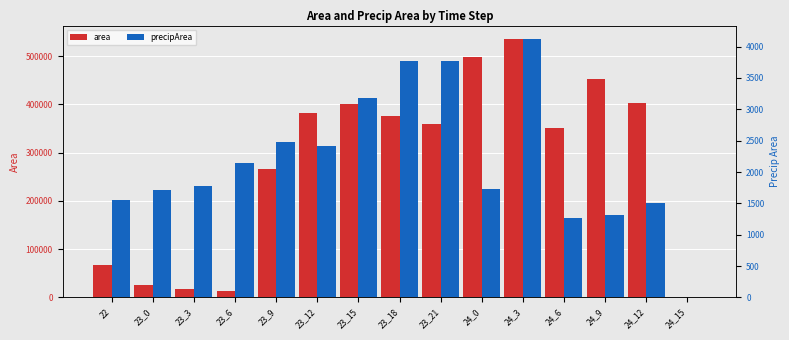

Are the bars horizontal?

No